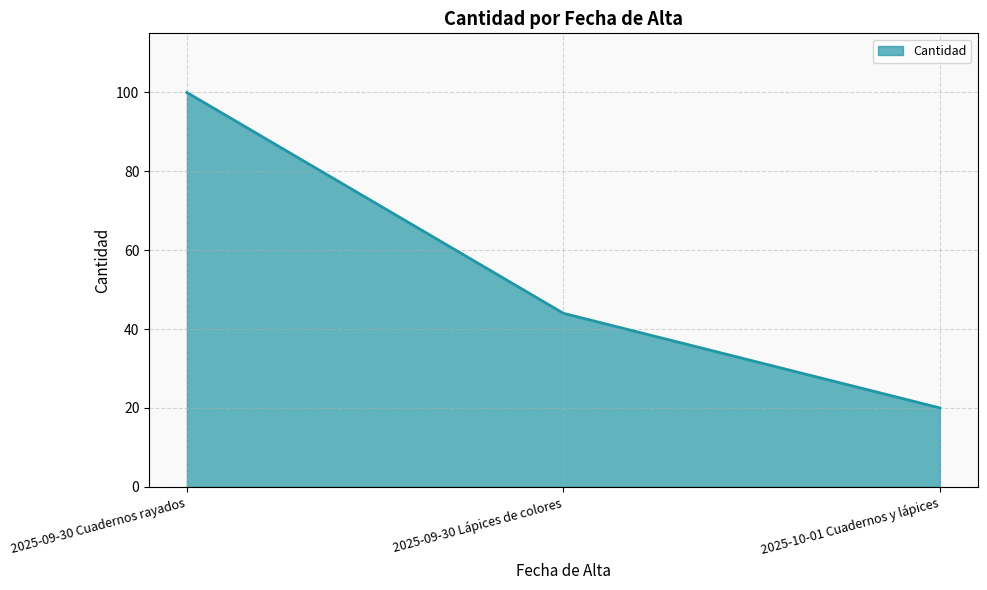

What is the sum of all values?

164